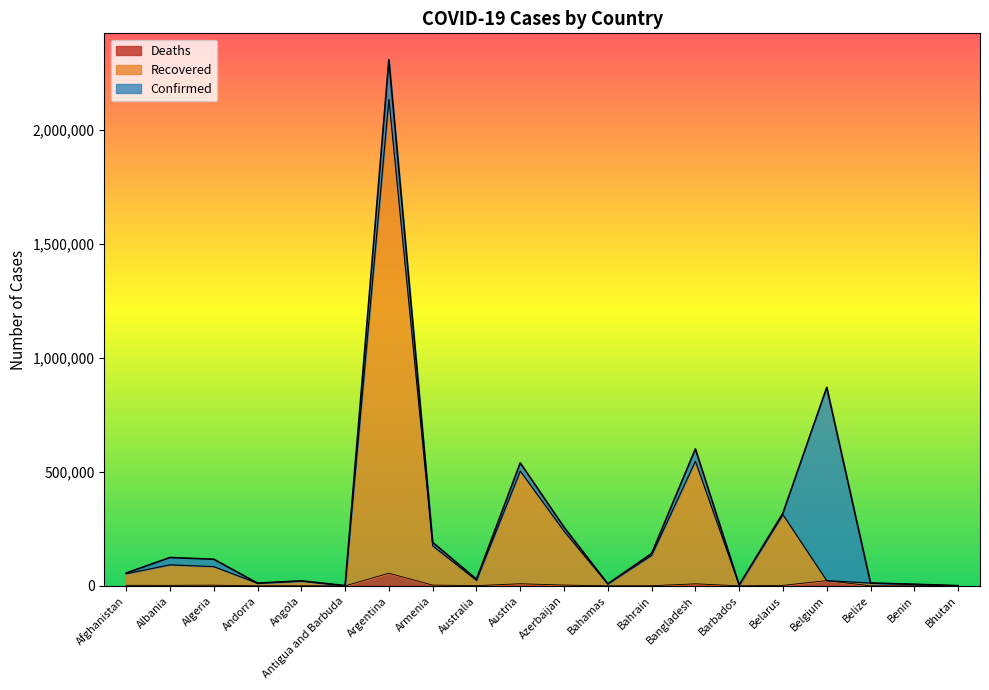

Which has a higher value, Austria or Andorra?

Austria